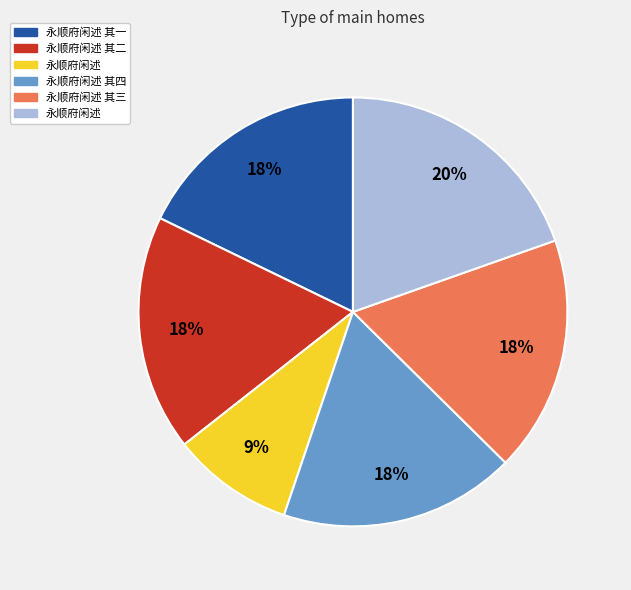

Is there any slice that represents more than half of the pie?

No